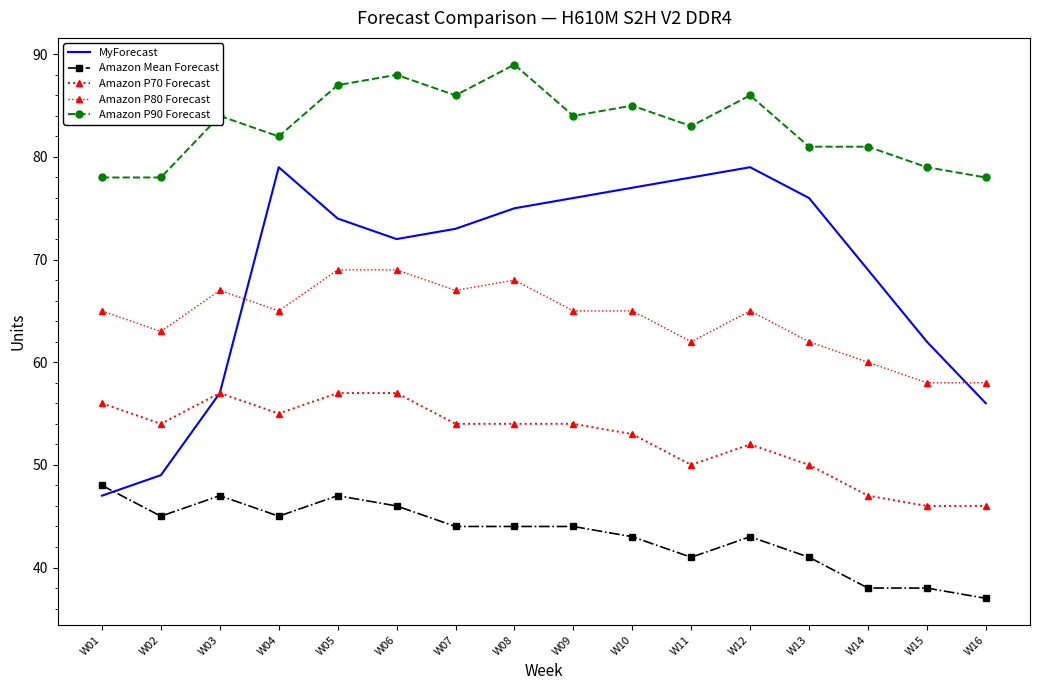

Which series ends up on top after the final intersection of Amazon Mean Forecast and MyForecast?

MyForecast